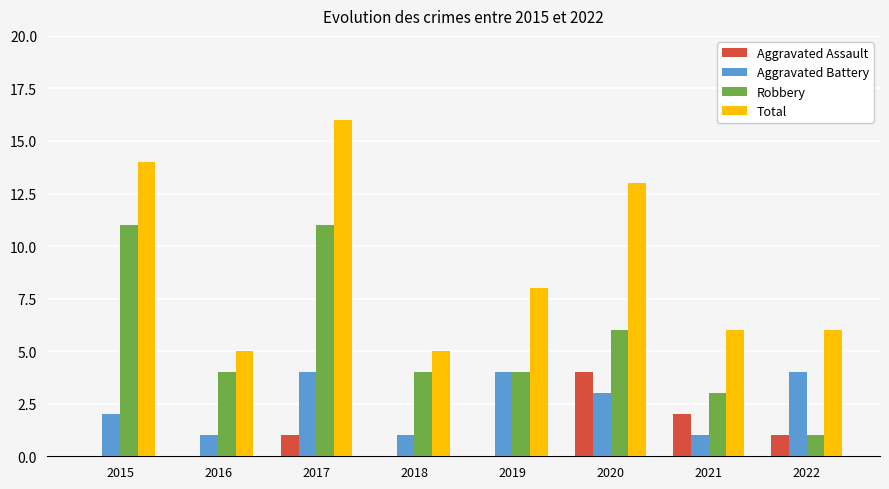

What is the difference between the Robbery values at 2022 and 2018?

3